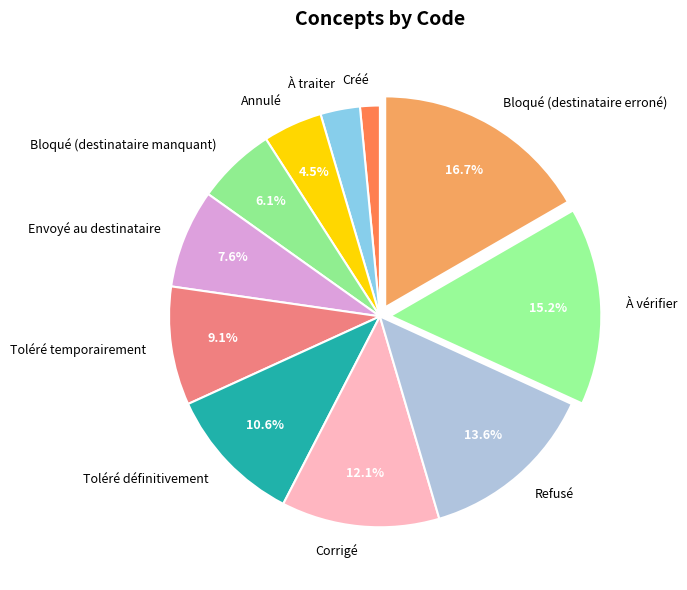

To the nearest percent, what is the combined percentage of Refusé and Toléré définitivement?

24%